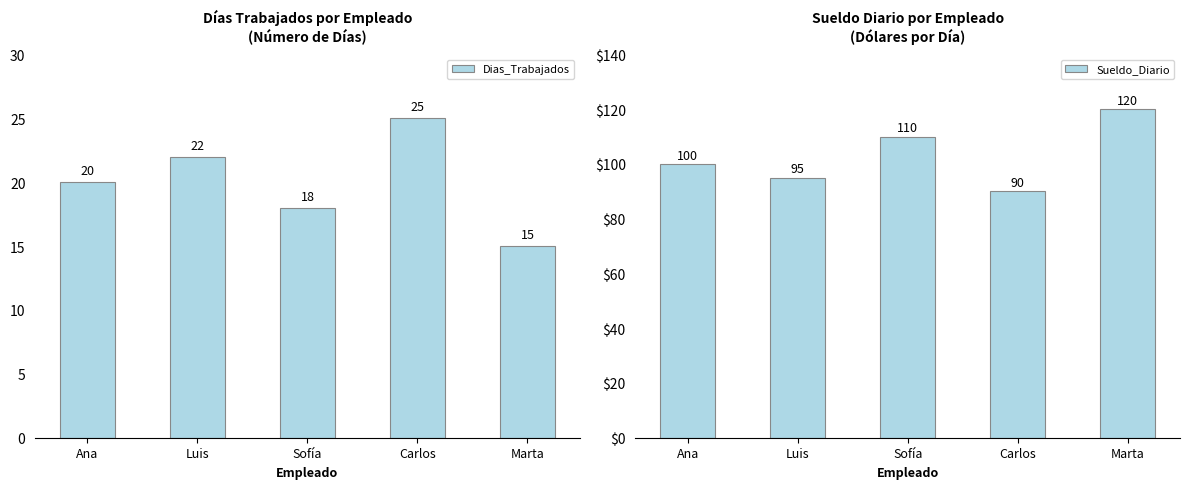

What is the approximate value of Dias_Trabajados at Luis?

22